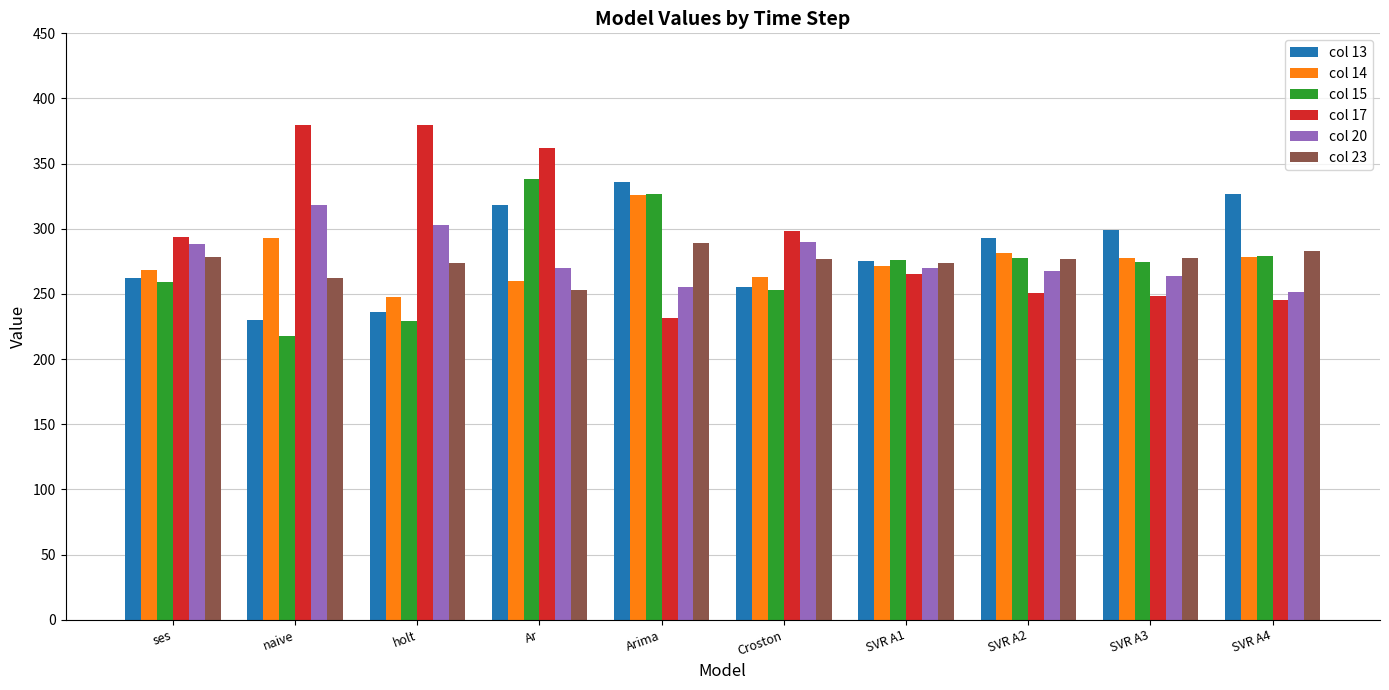

Is it true that col 17 equals 265.7 at SVR A1?

True